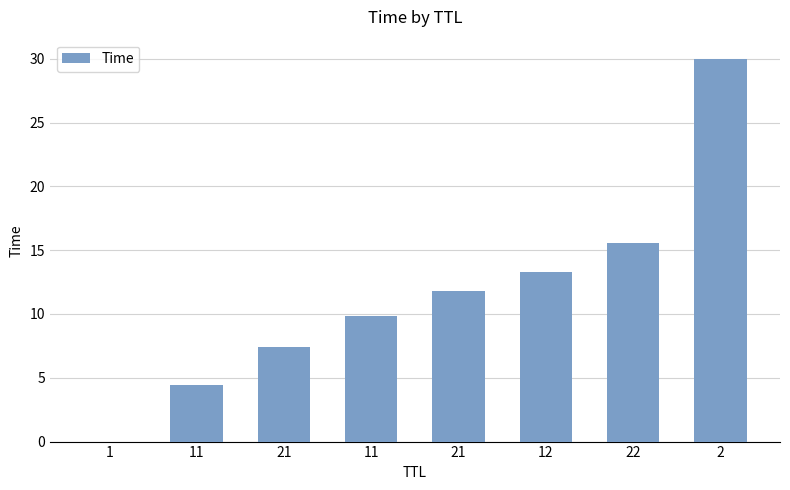

The value at 11 is 7.7. True or false?

False